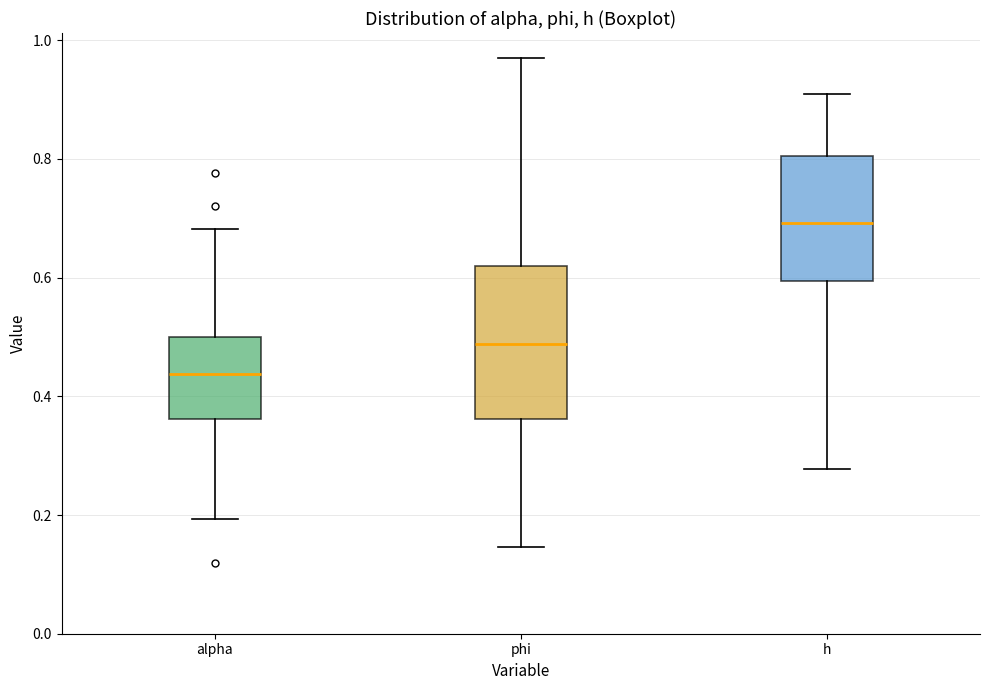

Where does the upper whisker of the box for h end on the y-axis? The values are not printed on the chart, so give them approximately, as read against the axis.

0.92